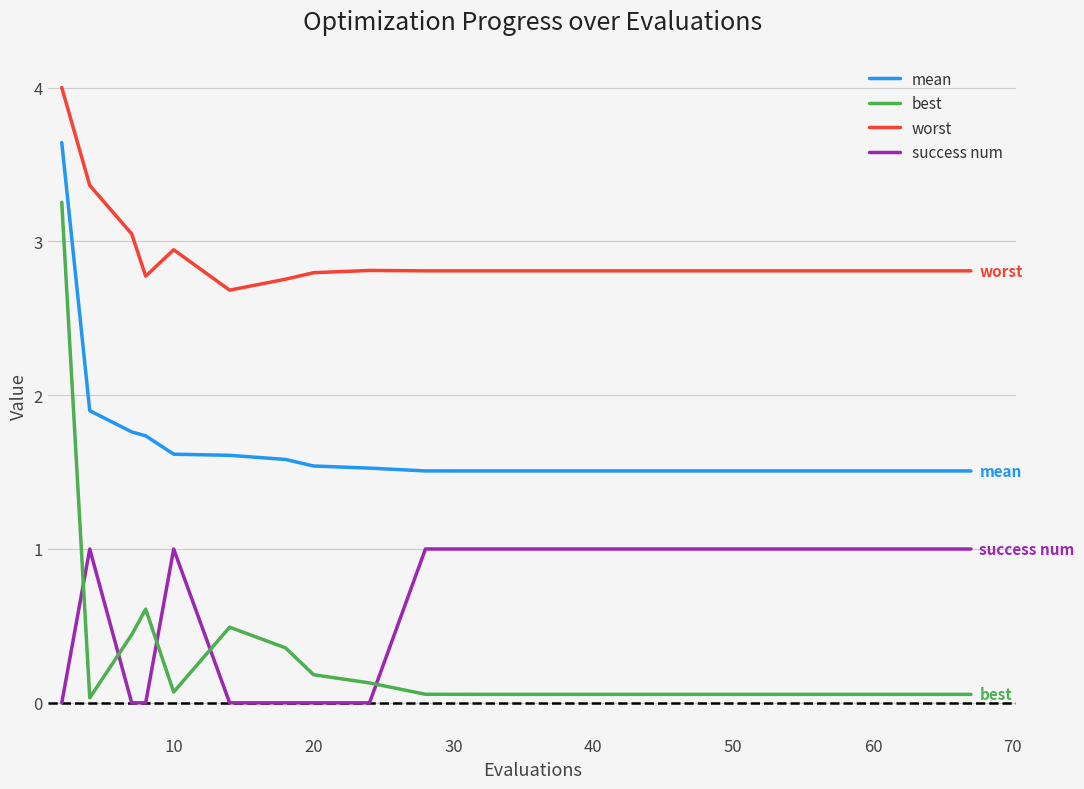

List the series in order of their peak value, lowest first.

success num, best, mean, worst